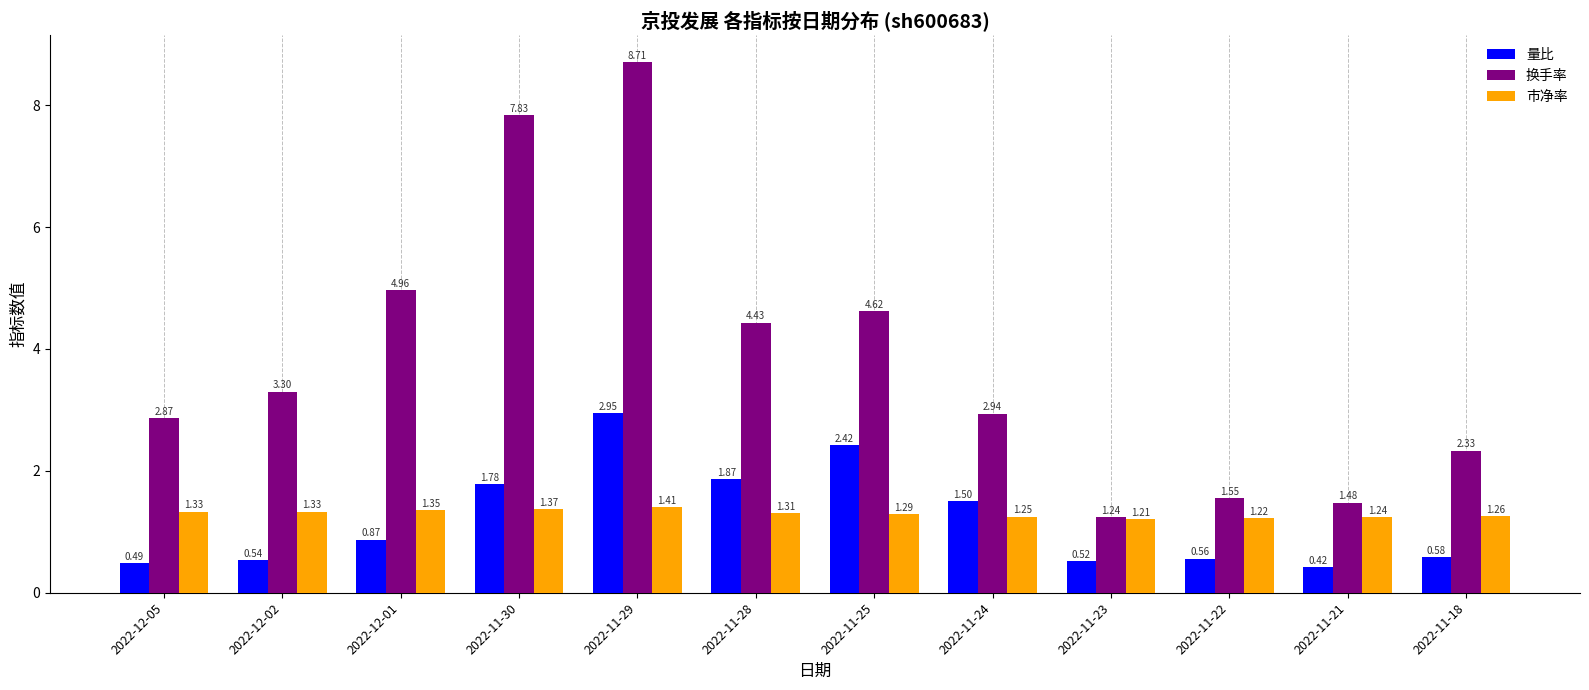

What is the label of the 11th bar from the right?

2022-12-02